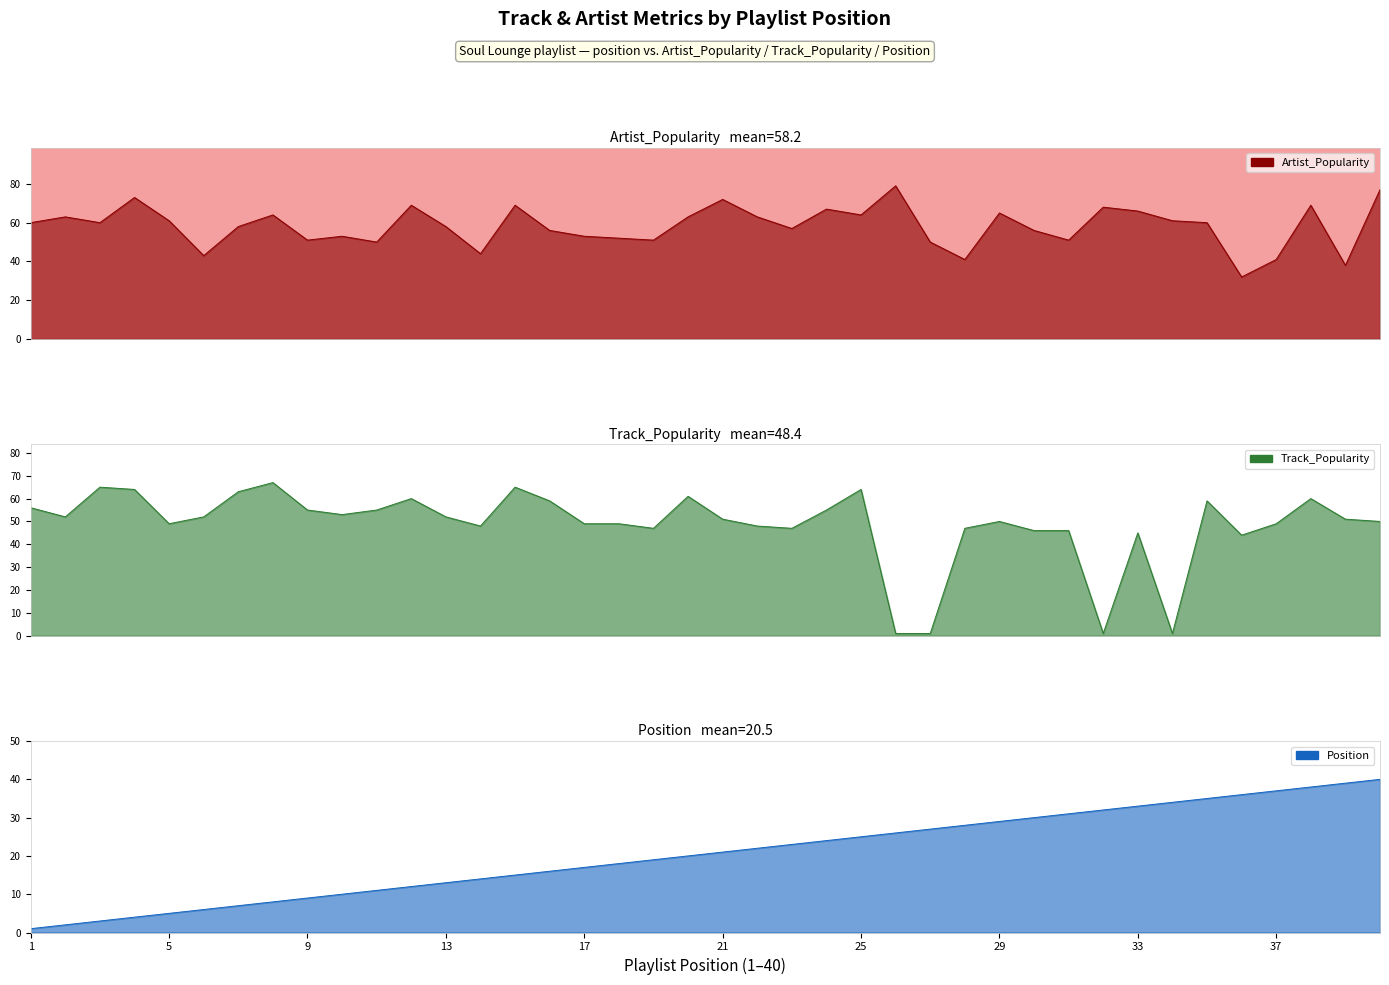

What are all the series names shown in the legend?

Artist_Popularity, Track_Popularity, Position